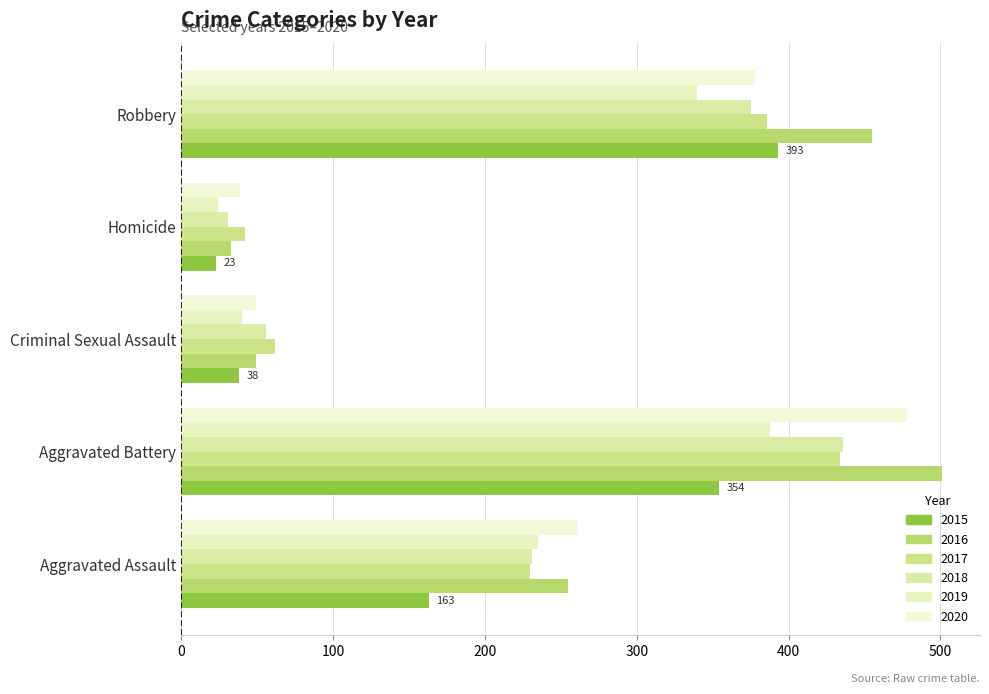

What value does the 2018 series have at Homicide?

31